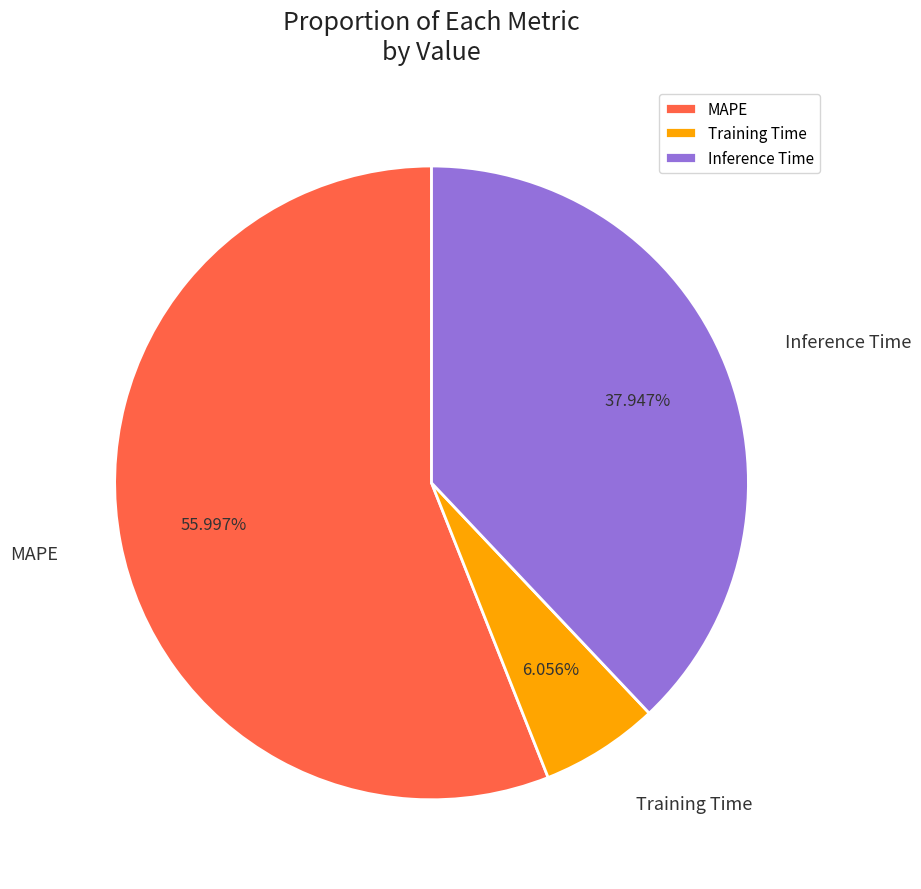

True or false: MAPE accounts for 56% of the total.

True